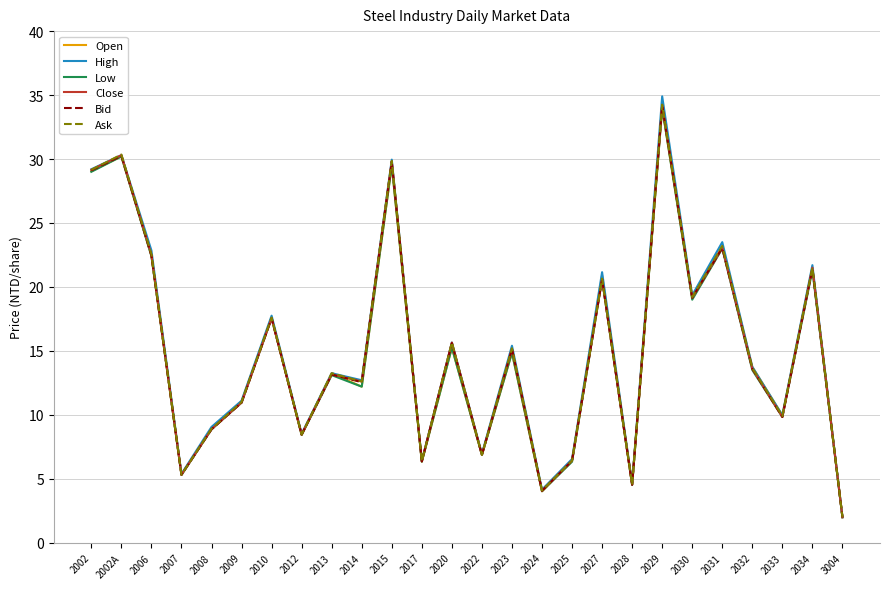

What is the approximate value of High at 2031?

23.5